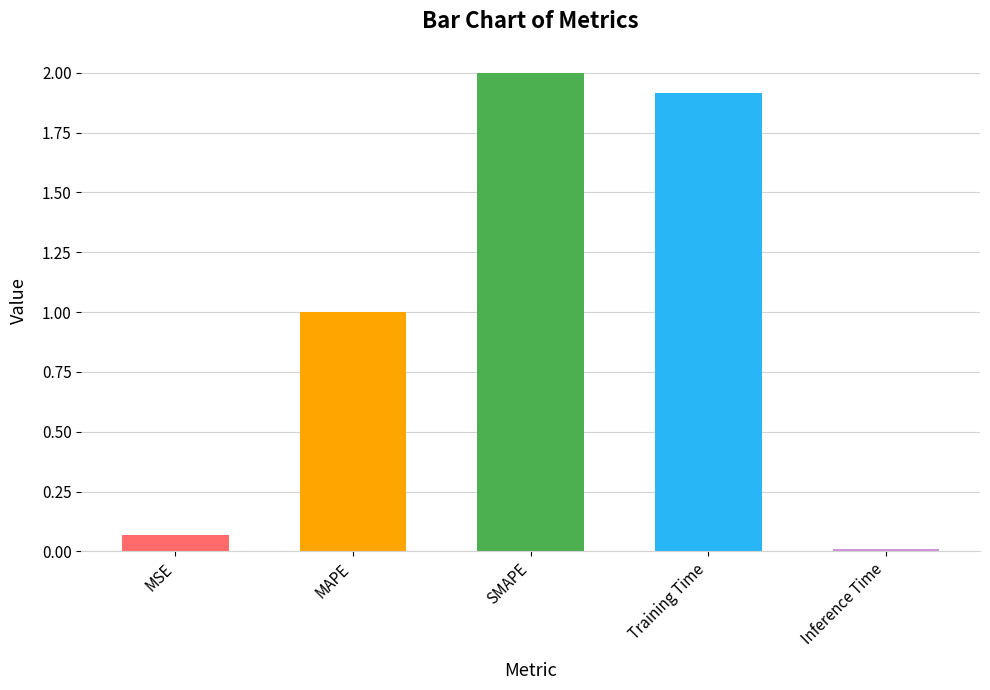

Count the number of data series in this chart.

1